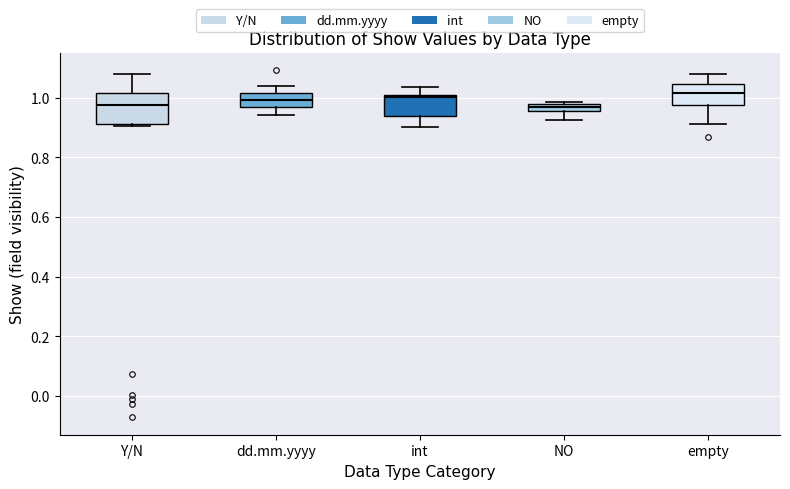

Which box is the tallest, from its lower edge to its upper edge?

Y/N